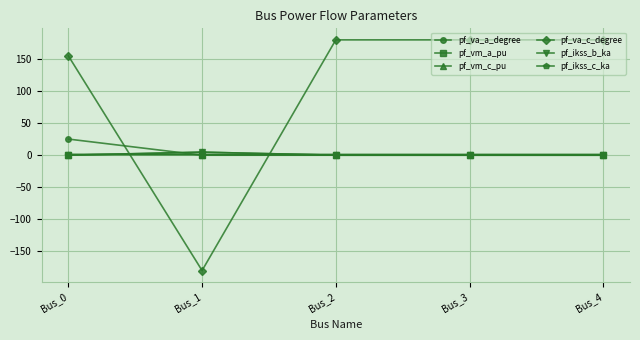

Which series ends up on top after the final intersection of pf_ikss_c_ka and pf_va_a_degree?

pf_va_a_degree